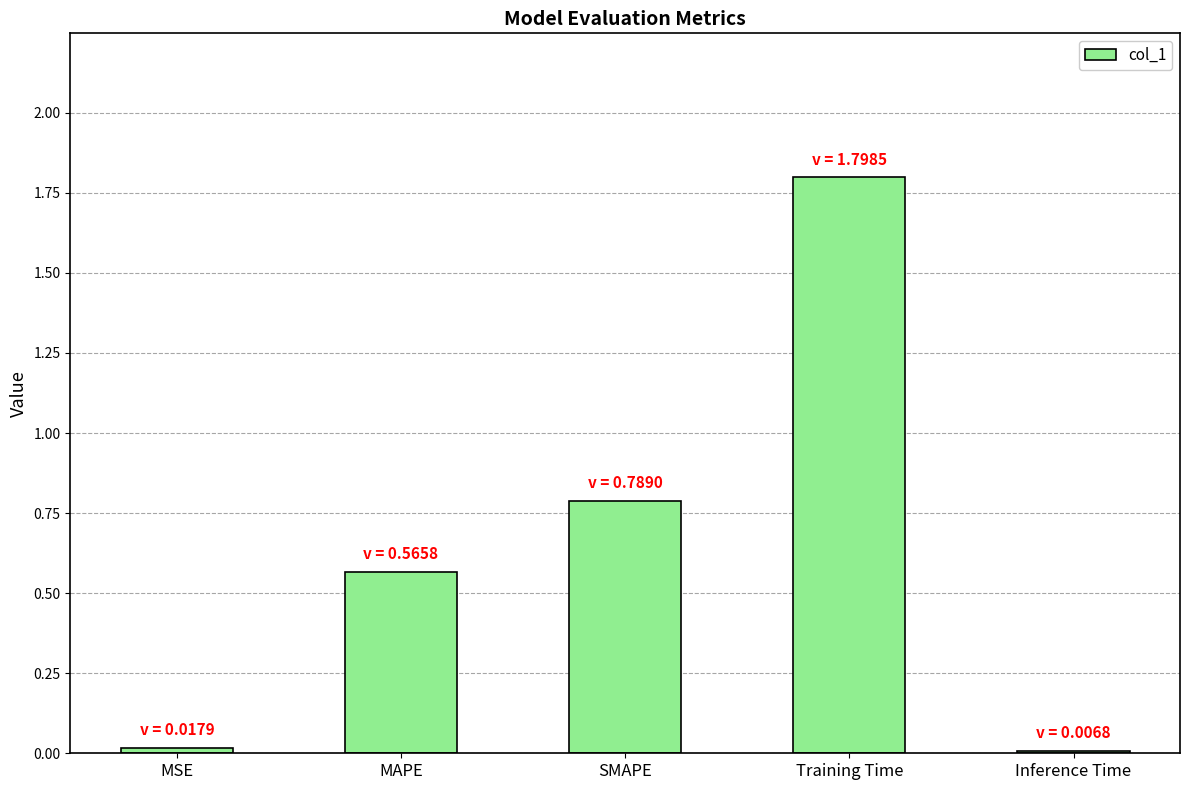

How many series are shown in this chart?

1